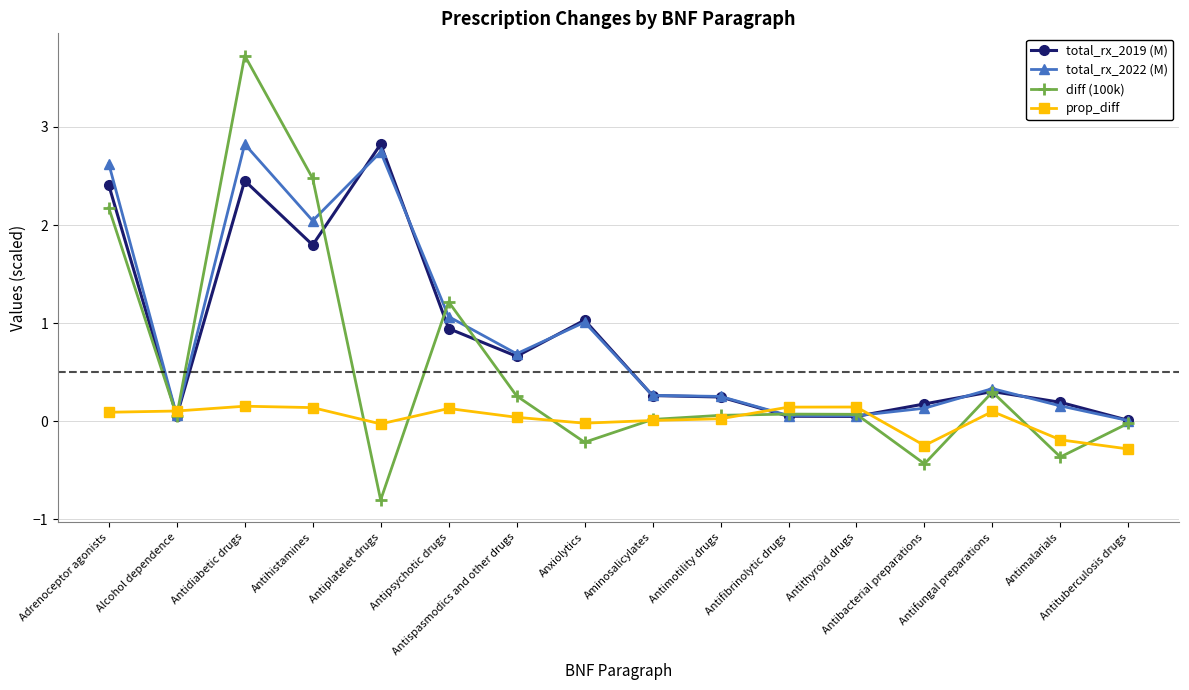

What is the maximum value for prop_diff?

0.2